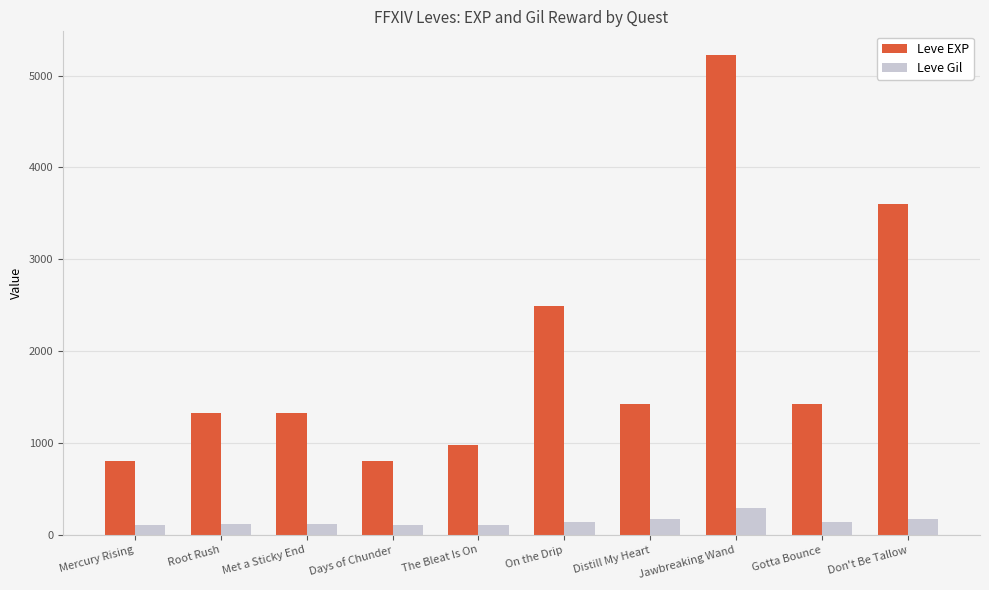

What is the sum of the Leve EXP values at Jawbreaking Wand and Met a Sticky End?

6550